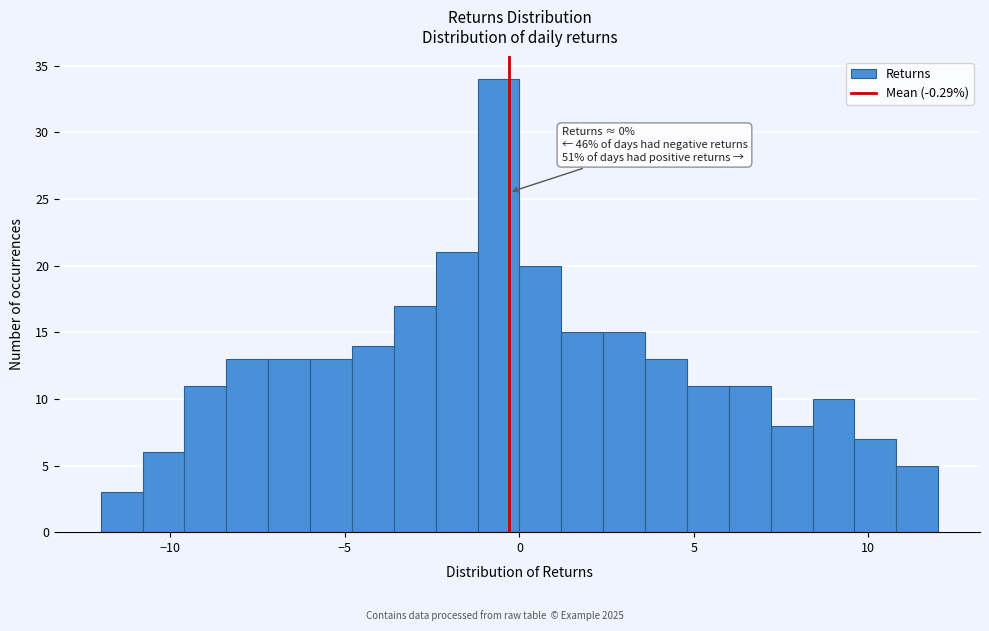

Around what value on the x-axis is the tallest bar? Give the approximate position of its centre, as read against the axis.

-0.5